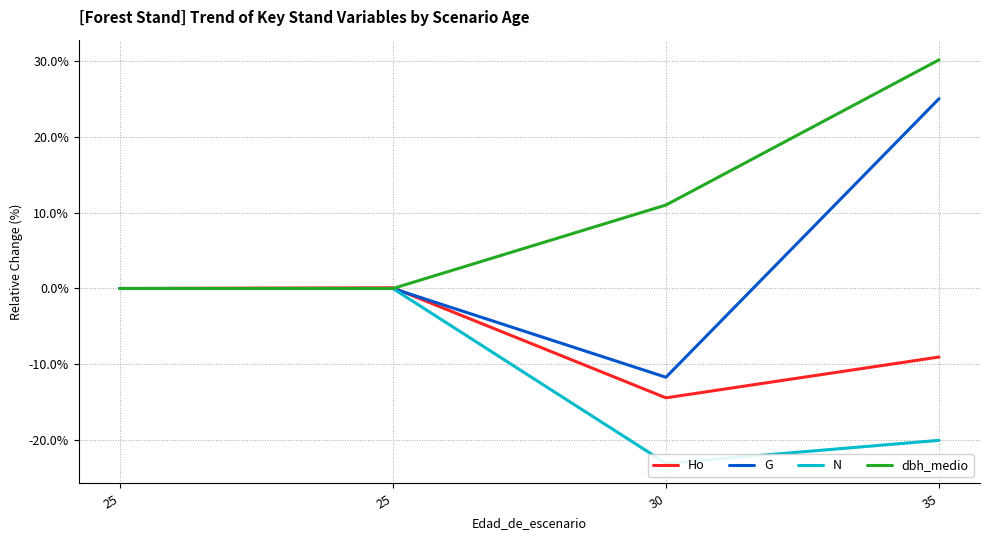

Reading left to right, what are all the values shown in this chart?

Ho: 0.0	0.1	-14.4	-9.0
G: 0.0	0.0	-11.7	25.0
N: 0.0	0.0	-23.0	-20.0
dbh_medio: 0.0	0.0	11.0	30.1